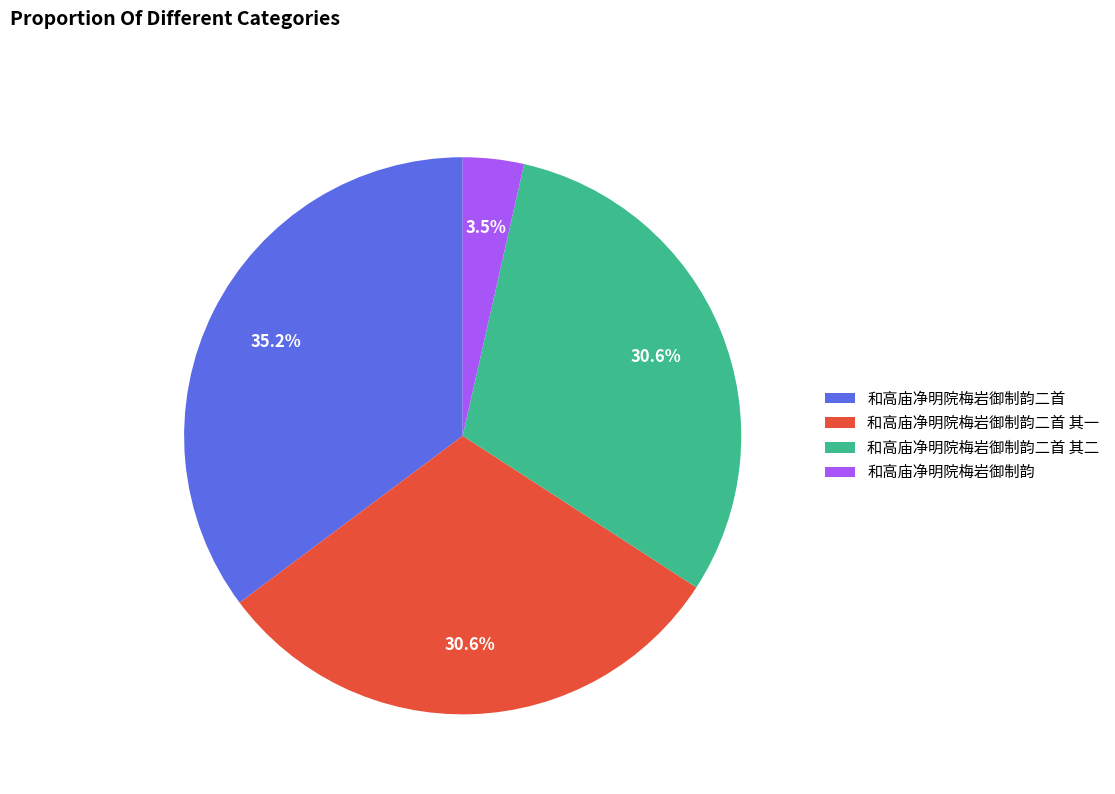

What is the largest slice in the pie chart?

和高庙净明院梅岩御制韵二首